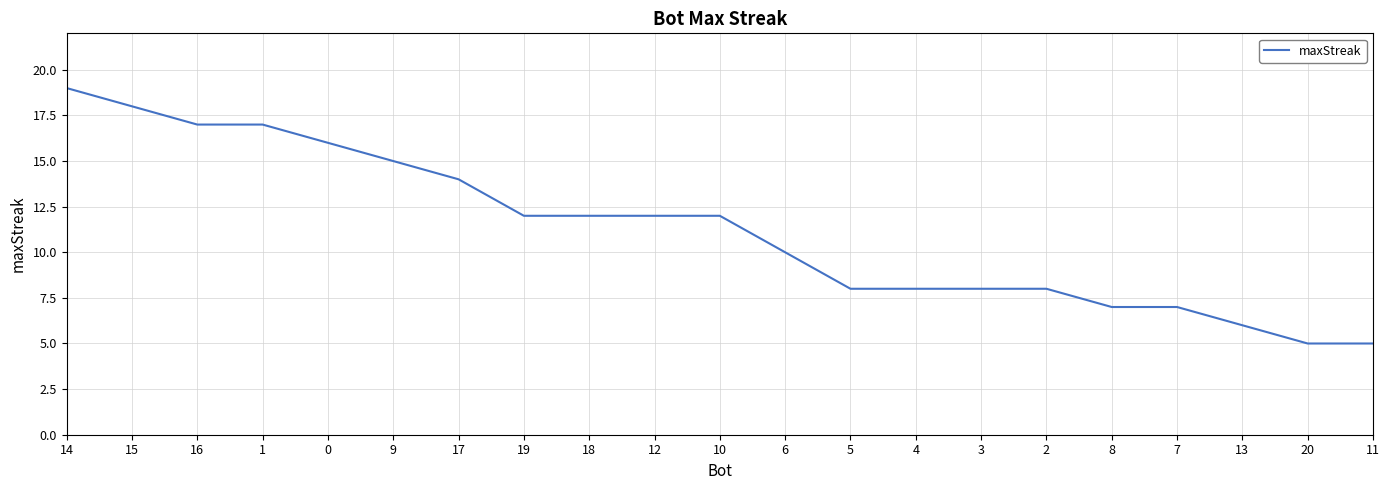

What is the difference between the values at 3 and 11?

3